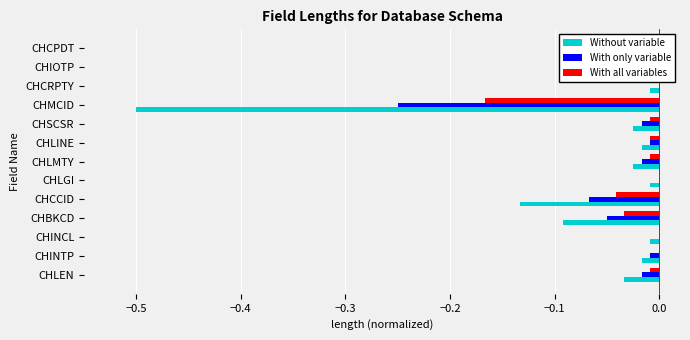

What is the difference between the maximum and minimum values in the With all variables series?

0.2